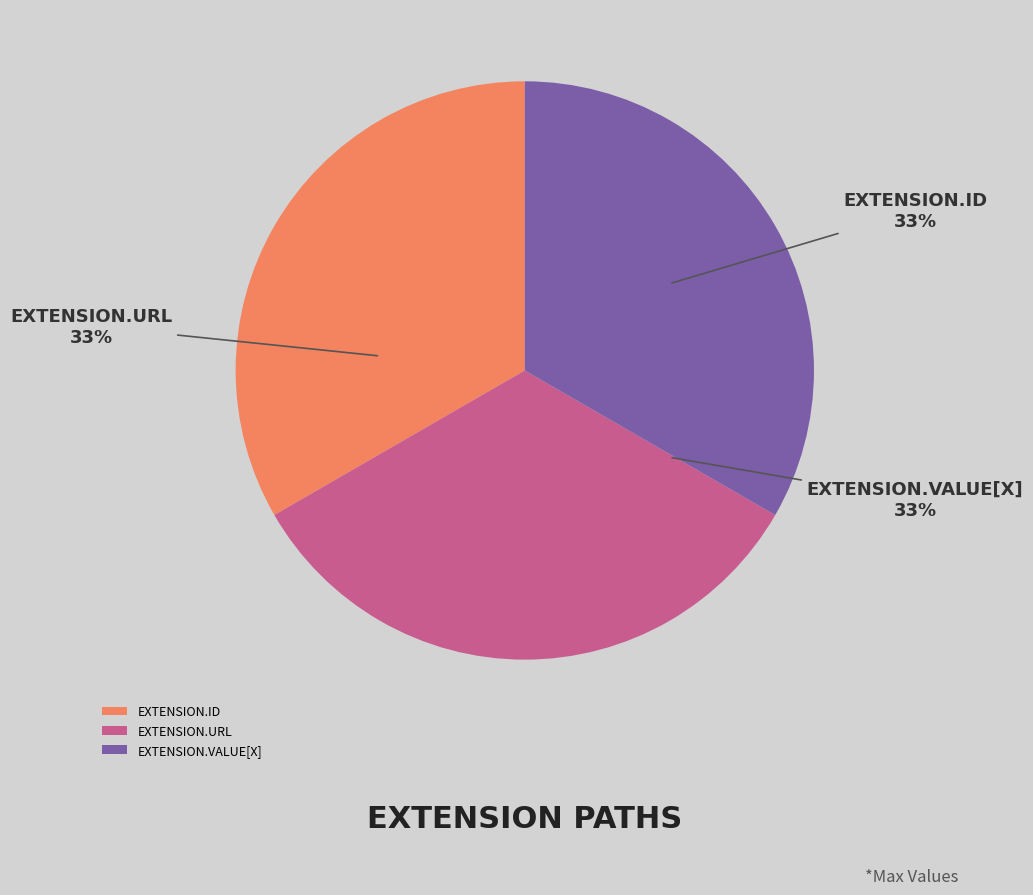

Is there a majority slice in this chart?

No